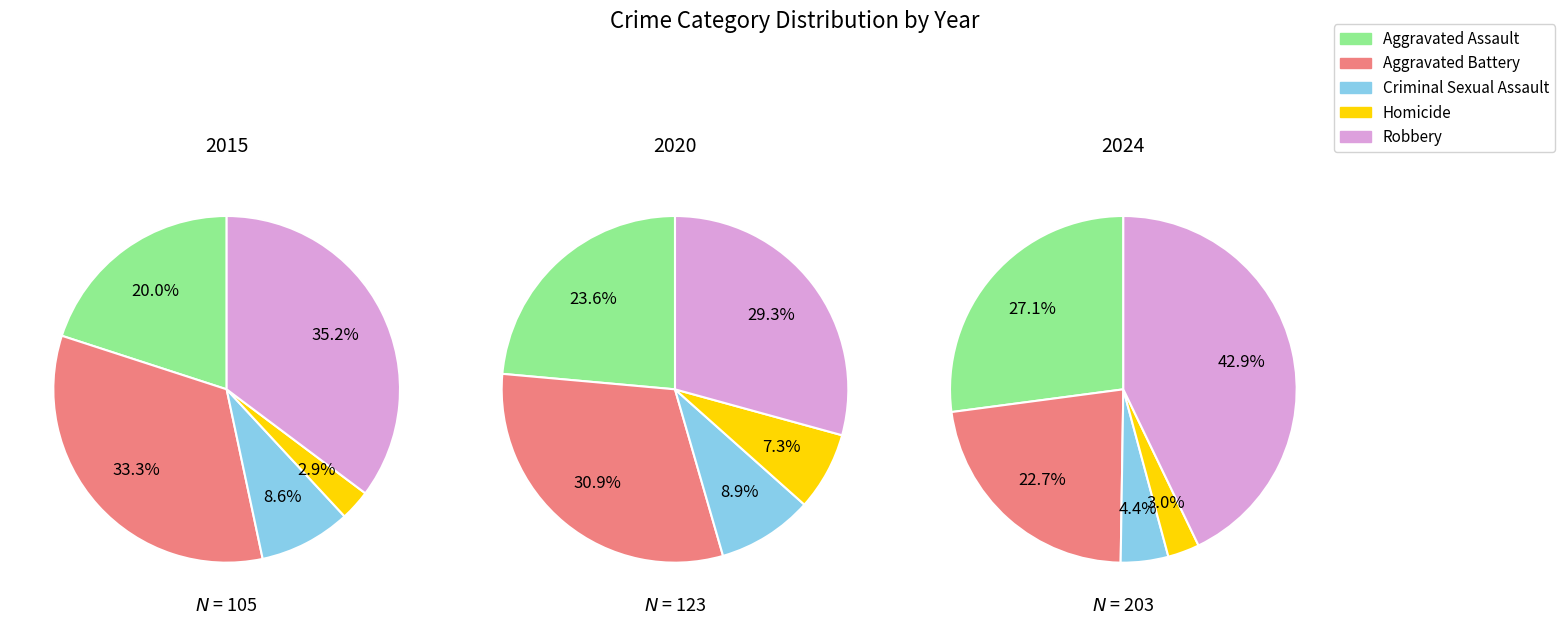

Which series has the largest range (max minus min)?

Robbery